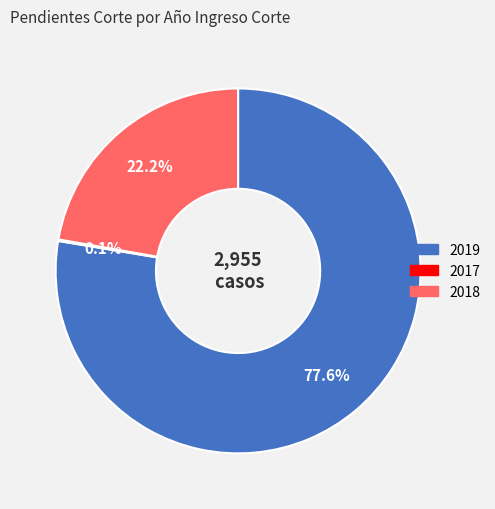

Combined, do 2018 and 2019 account for over 50%?

Yes